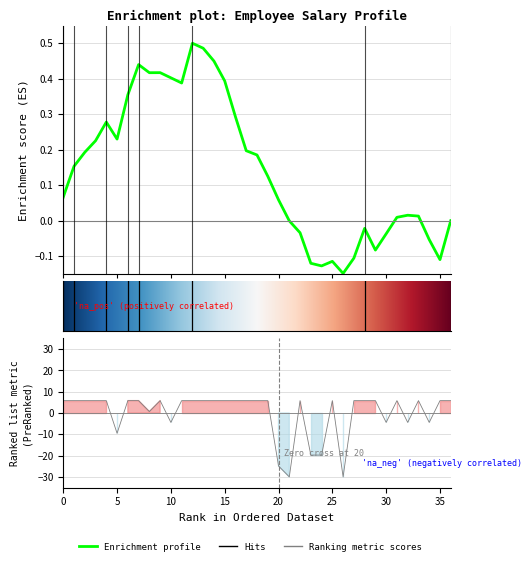

How many data points are less than 5?

11